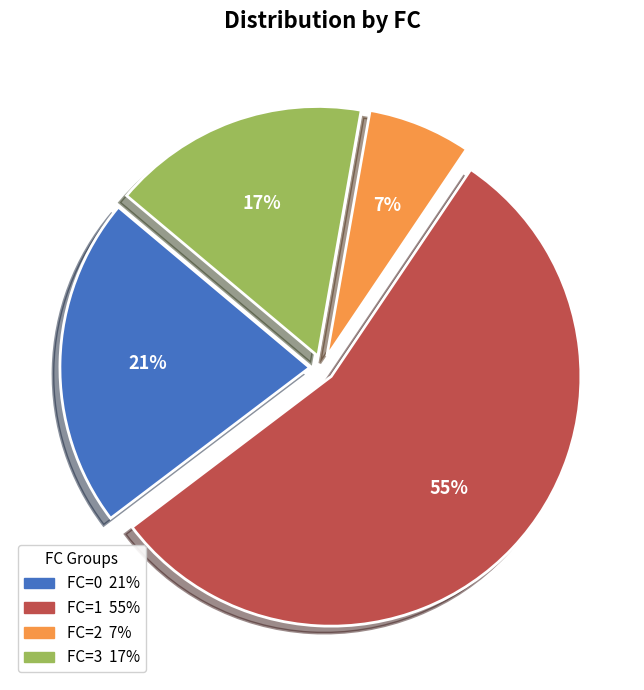

To the nearest percent, what is the average slice percentage?

25%